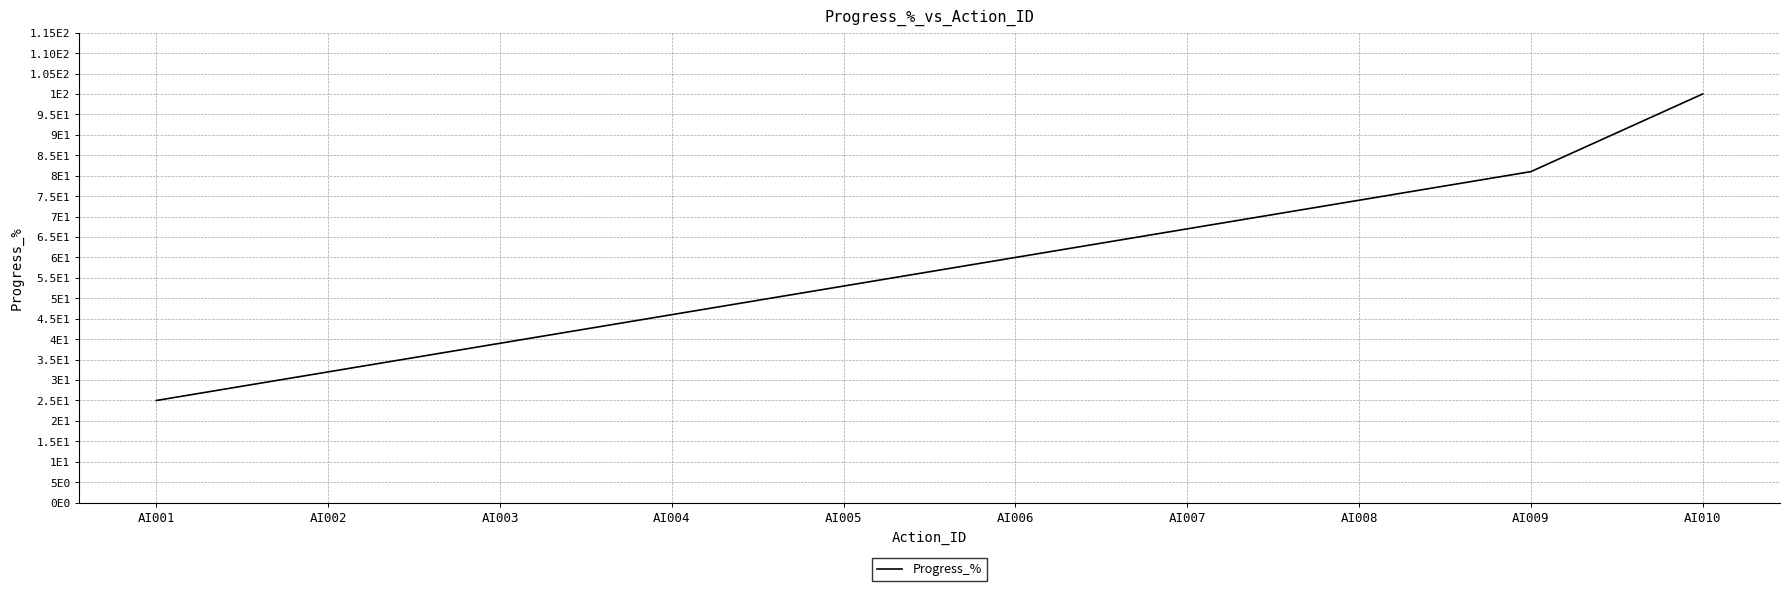

Approximately how many times larger is the value at AI003 compared to AI009?

0.5